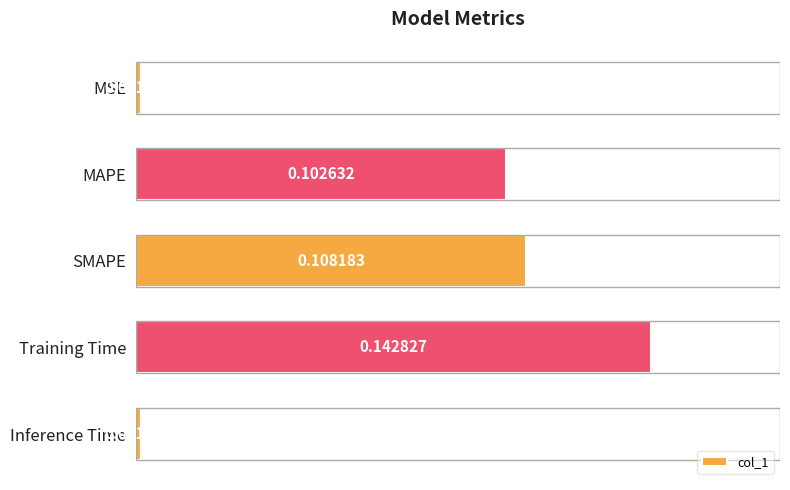

Between SMAPE and MAPE, which is larger?

SMAPE